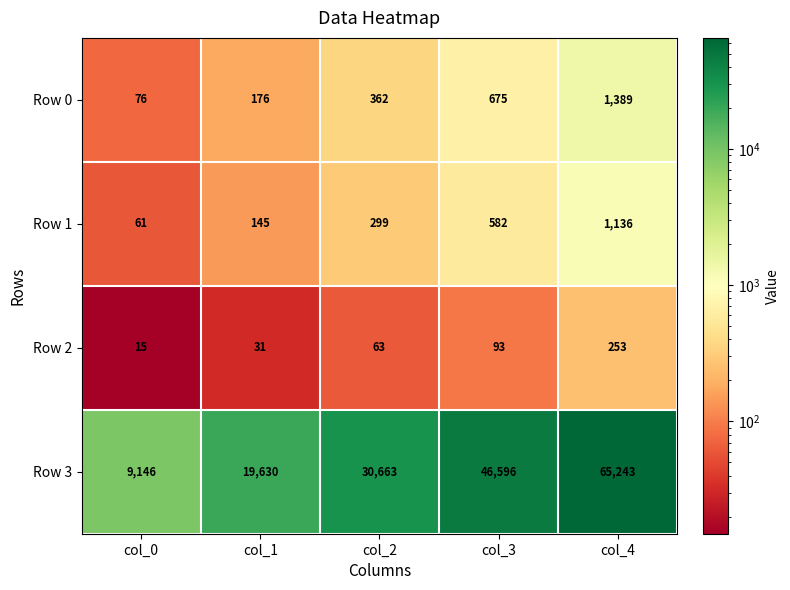

What is the spread (max minus min) of values at col_4?

64990